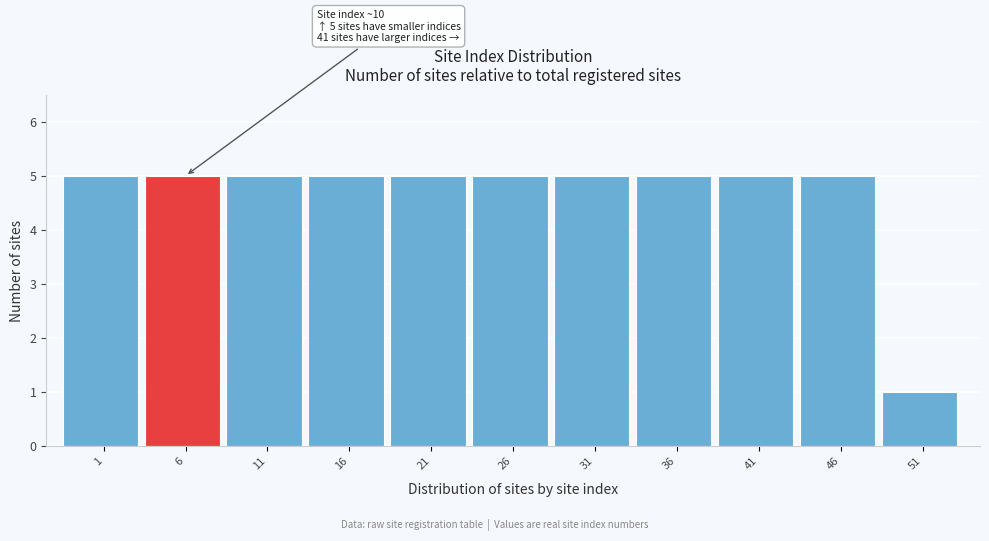

Reading left to right, what are all the values shown in this chart?

5	5	5	5	5	5	5	5	5	5	1